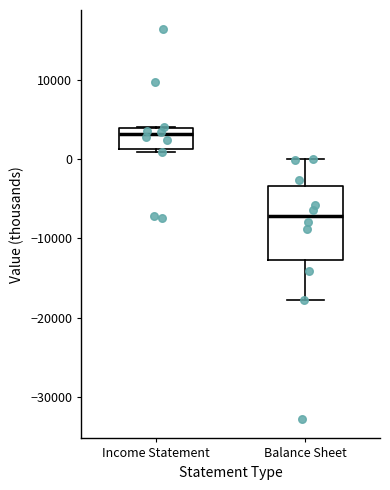

Where does the median line of the box for Balance Sheet sit on the y-axis? The values are not printed on the chart, so give them approximately, as read against the axis.

-7000